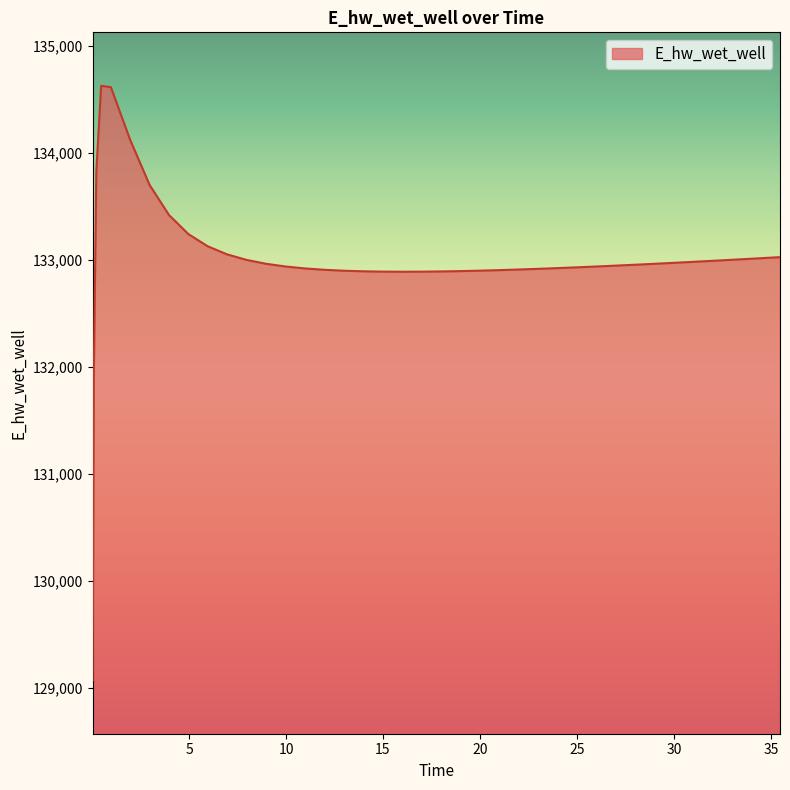

What is the greatest value displayed?

134626.2